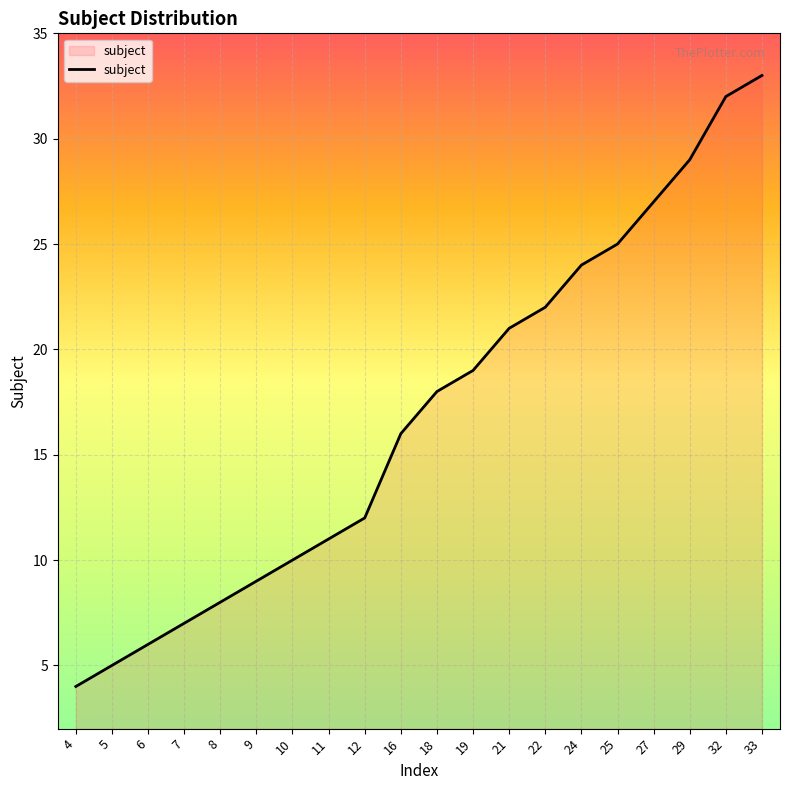

Which category has the lowest value across all series?

4